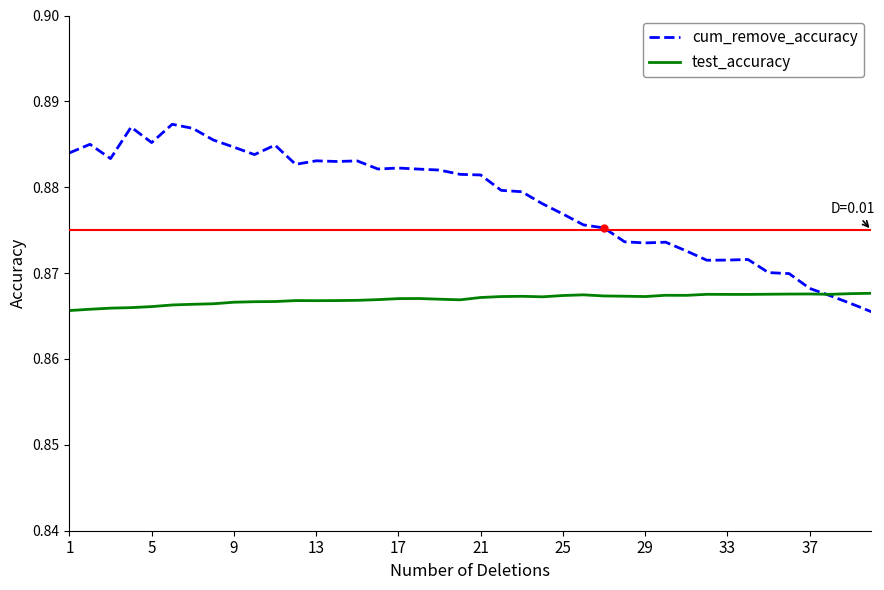

Which series has the largest range (max minus min)?

cum_remove_accuracy